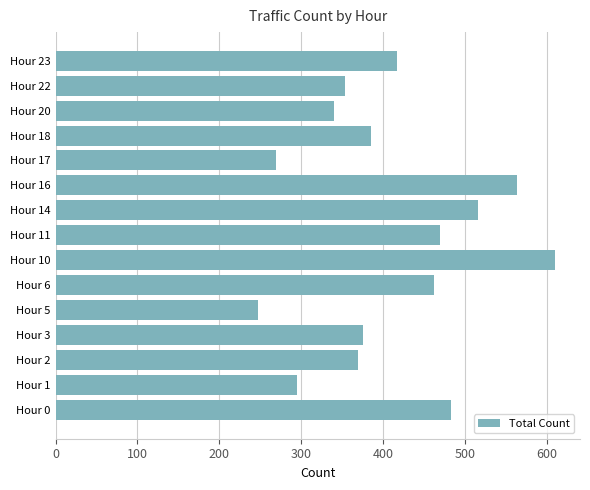

What is the ratio of the value at Hour 11 to the value at Hour 22?

1.3